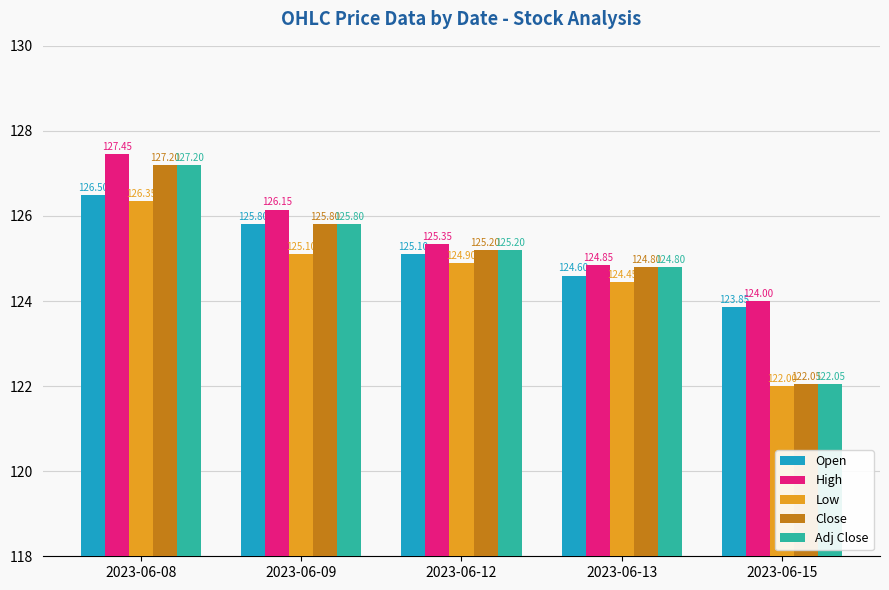

How many bars are there in total?

25